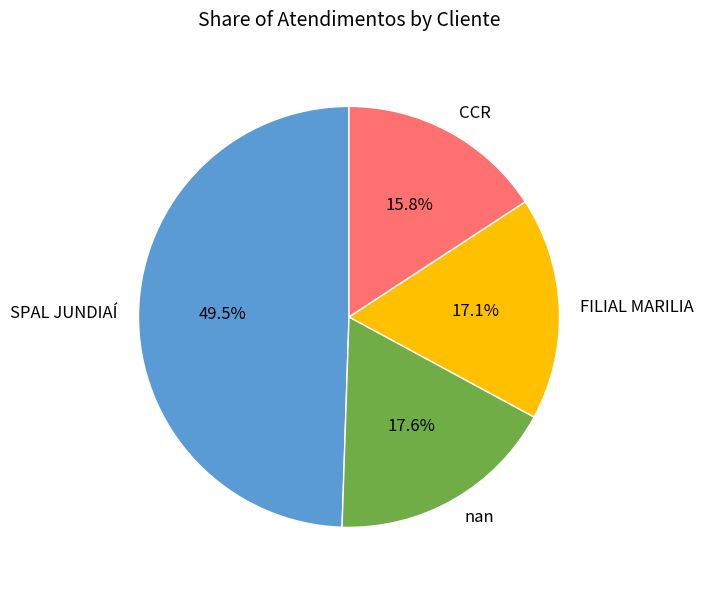

What is the total percentage of nan and FILIAL MARILIA?

34.7%